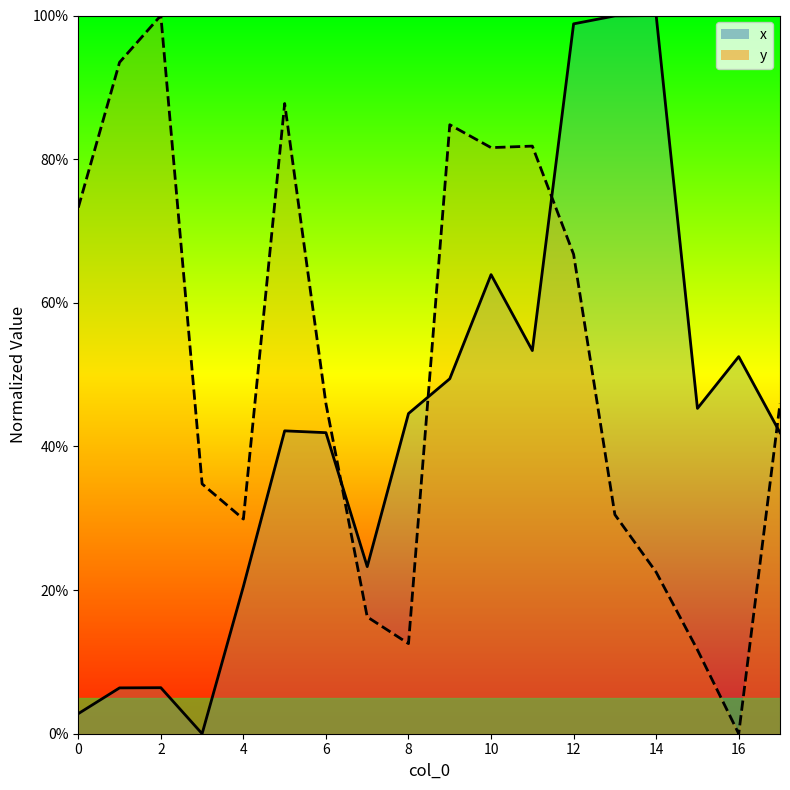

What is the spread (max minus min) of values at 8?

32.0